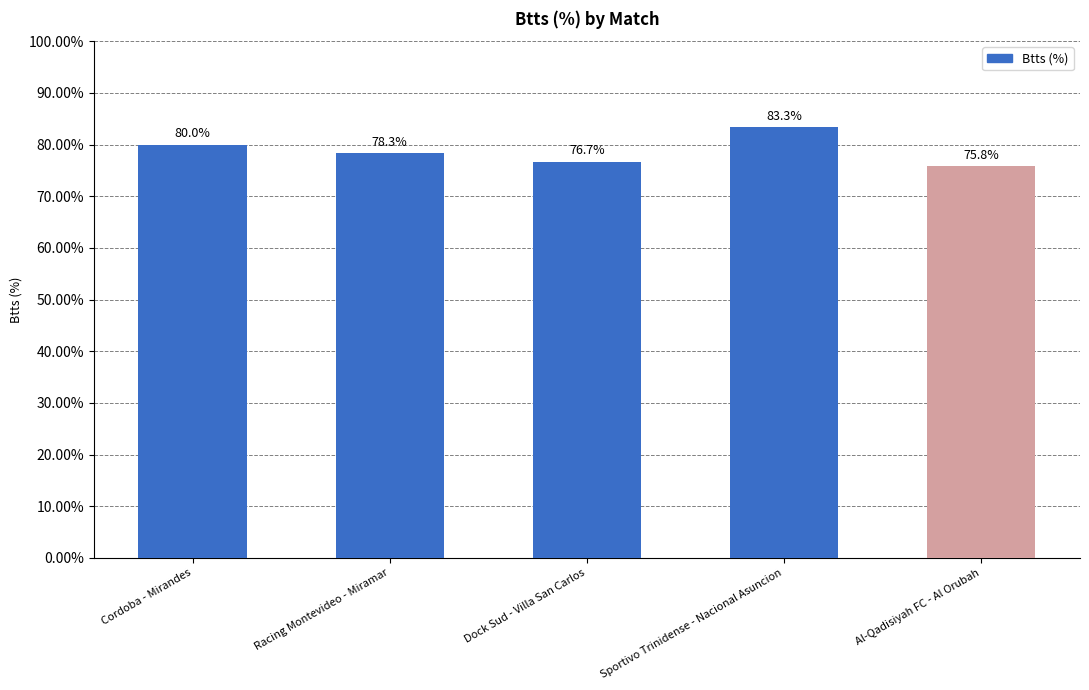

Reading left to right, what are all the values shown in this chart?

Cordoba - Mirandes=80.0	Racing Montevideo - Miramar=78.3	Dock Sud - Villa San Carlos=76.7	Sportivo Trinidense - Nacional Asuncion=83.3	Al-Qadisiyah FC - Al Orubah=75.8